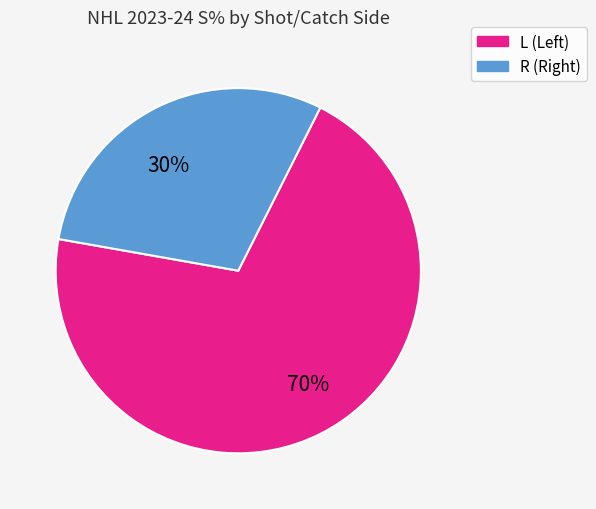

To the nearest percent, what portion does R represent?

30%